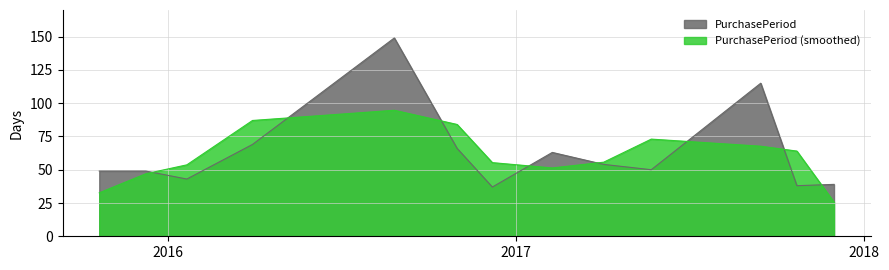

The value at 2015-12-09 is 49. True or false?

True